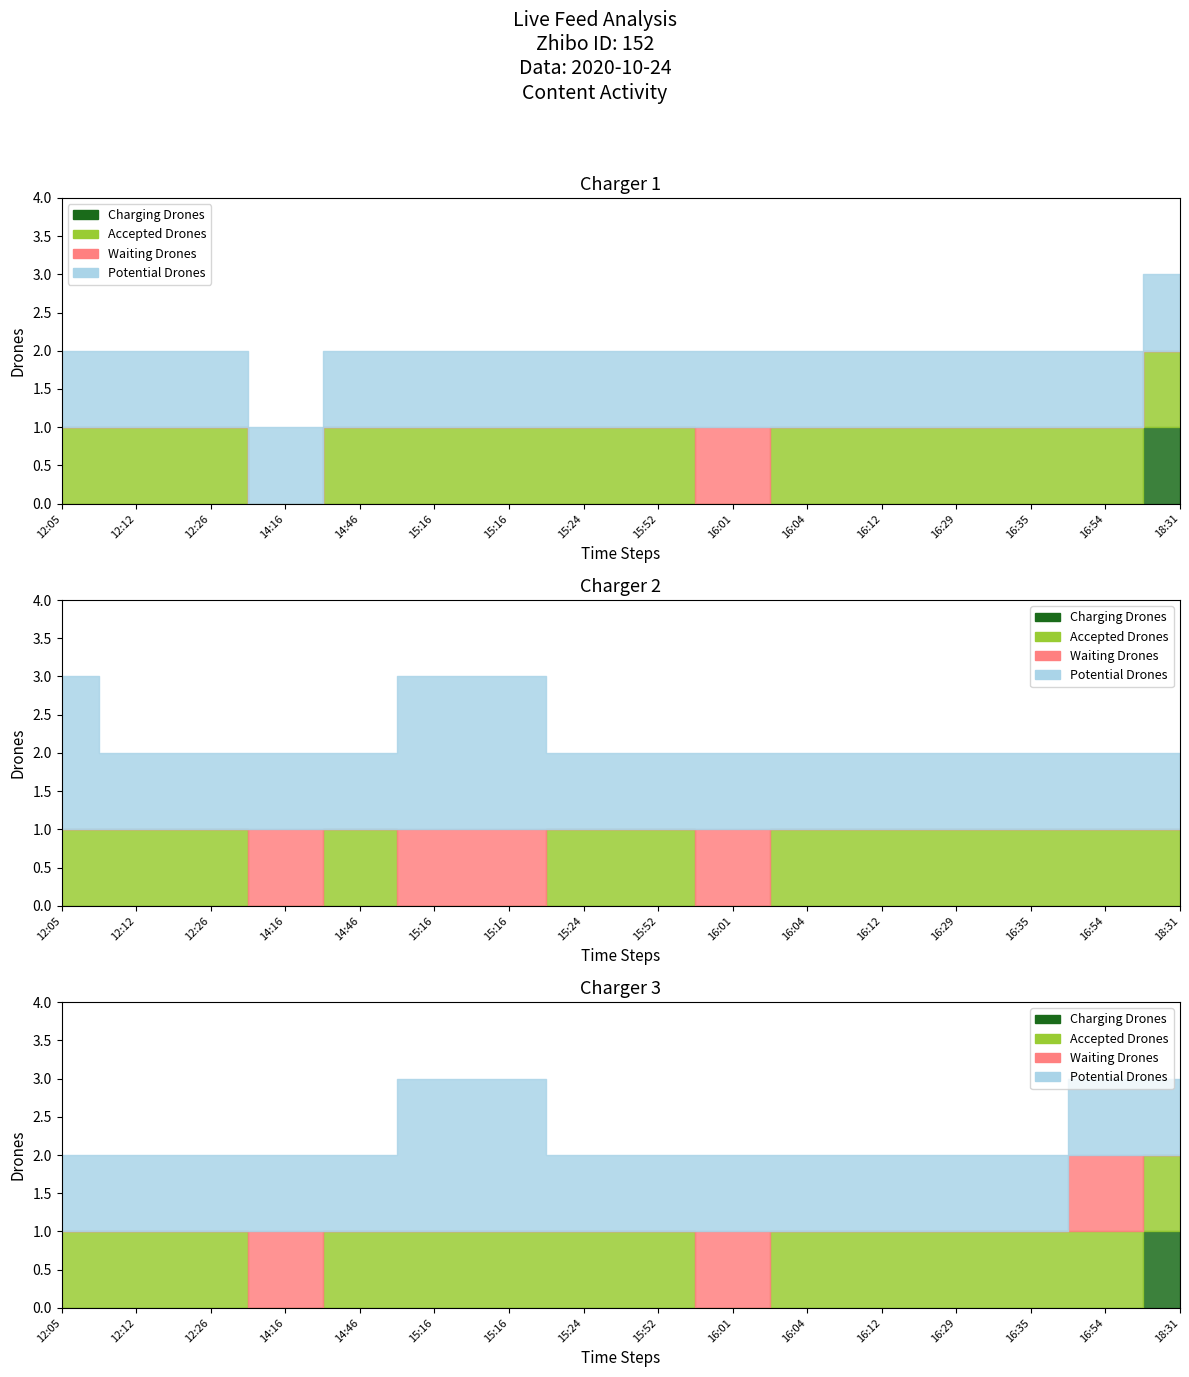

Is it true that Waiting Drones equals 0 at 16:12?

True